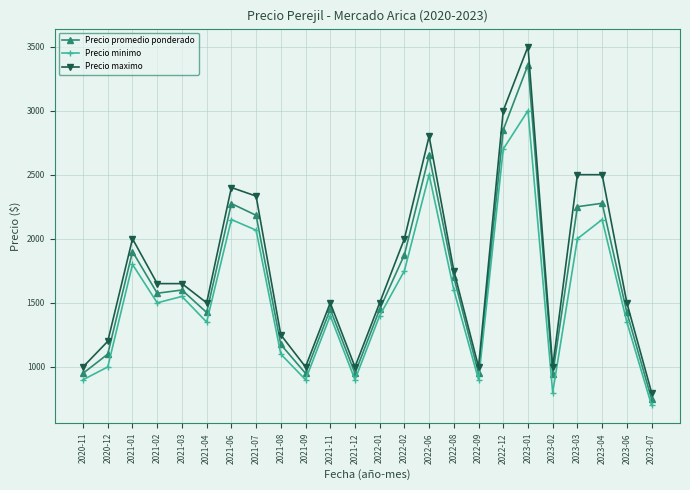

Which category has the highest value across all series?

2023-01